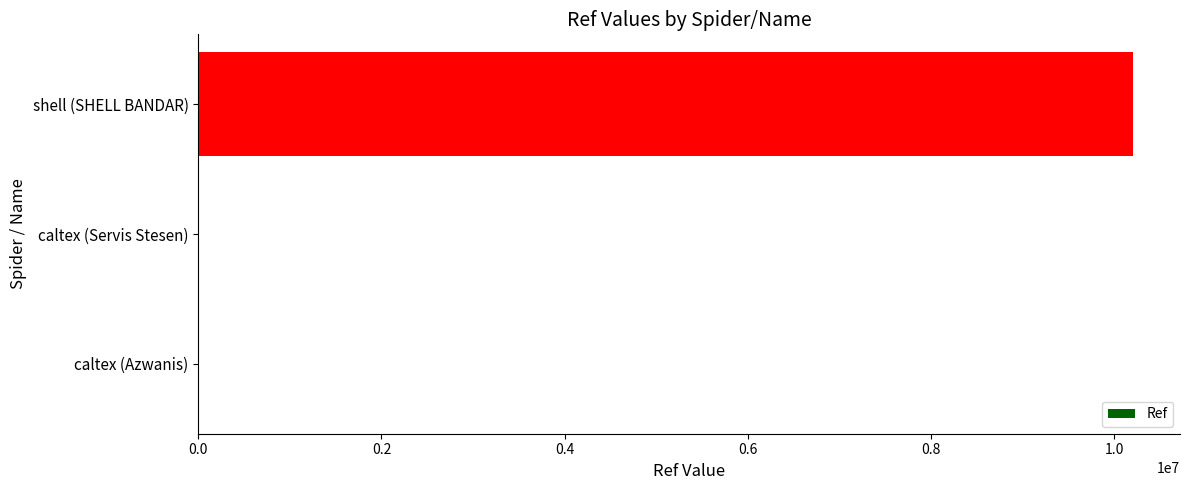

Which has a higher value, caltex (Servis Stesen) or shell (SHELL BANDAR)?

shell (SHELL BANDAR)